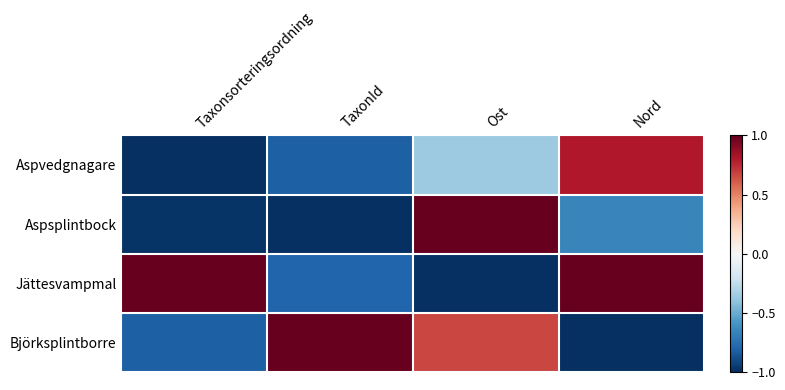

Which series has the largest range (max minus min)?

Aspsplintbock